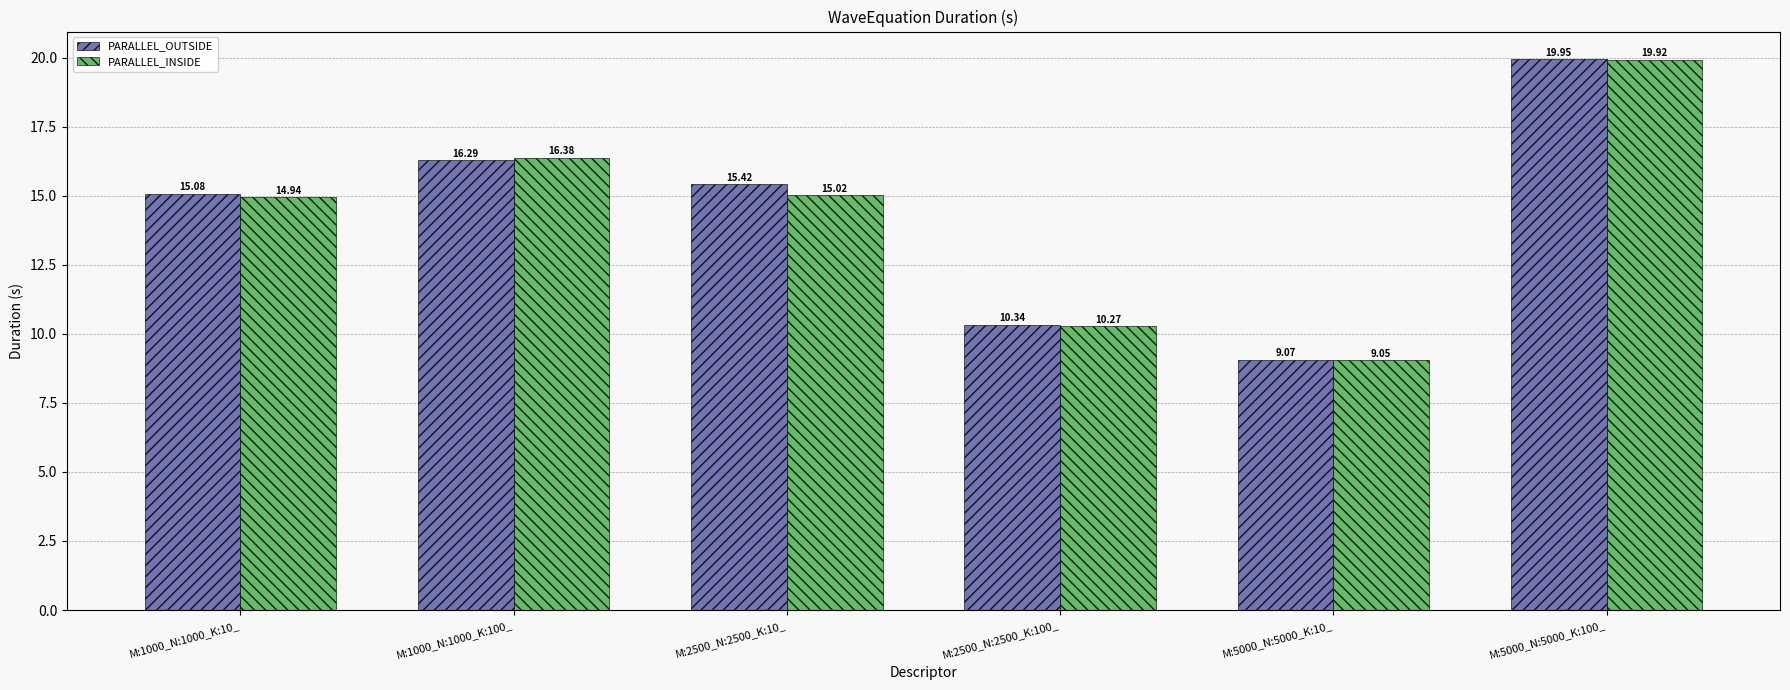

At which category is the sum across all series the highest?

M:5000_N:5000_K:100_